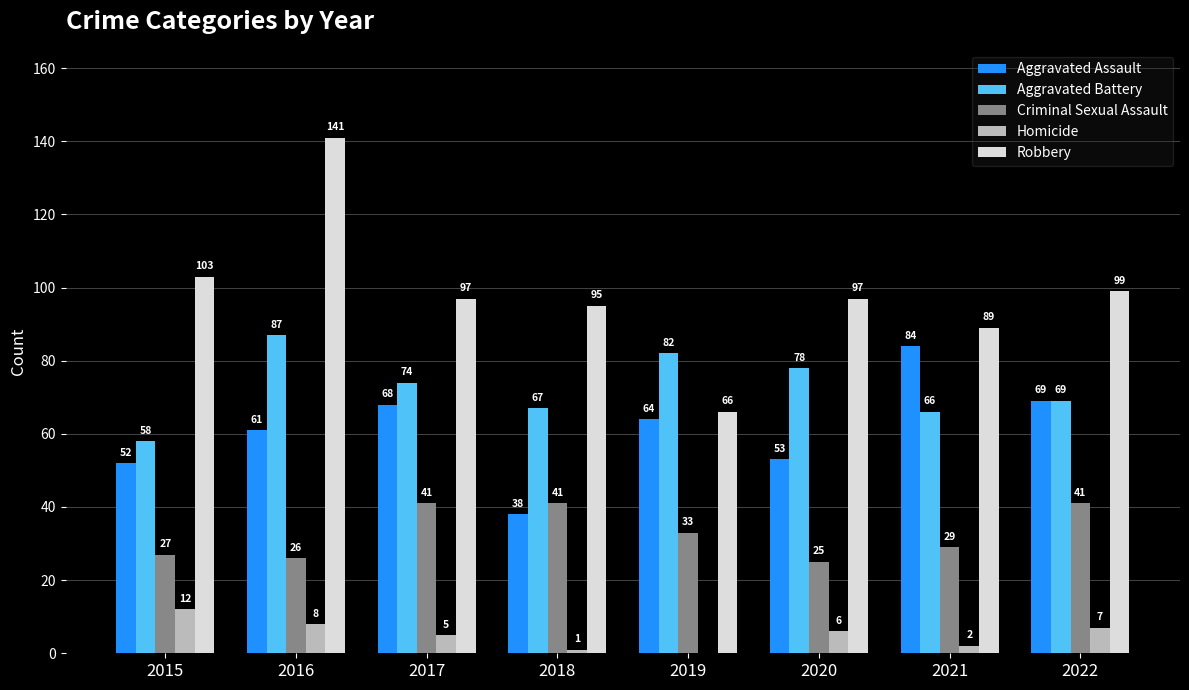

Between 2015 and 2016, which series saw the biggest shift?

Robbery